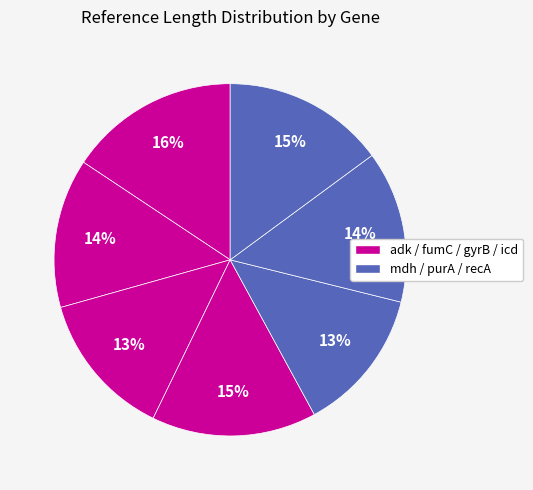

Count the number of slices in the pie.

7